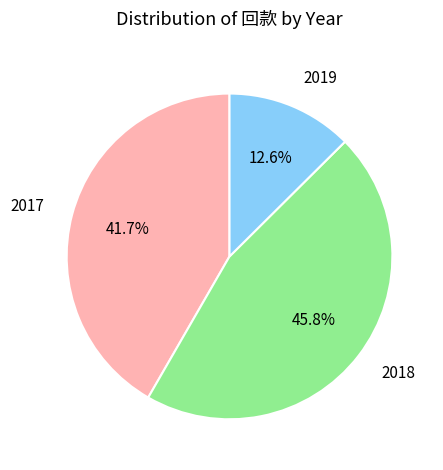

How many segments does this pie chart have?

3